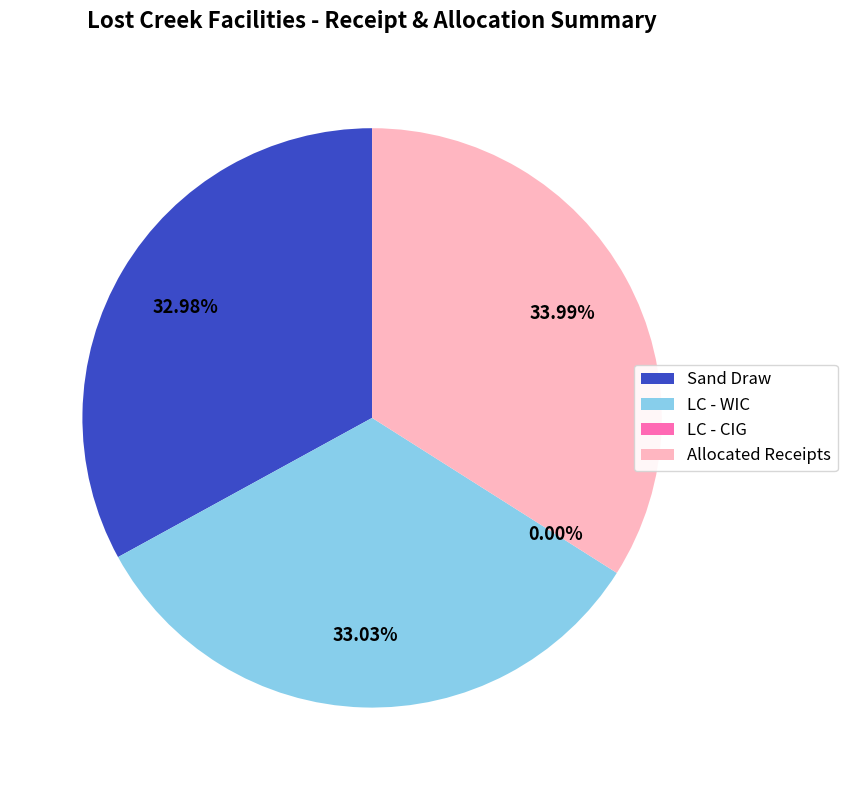

Count the number of slices in the pie.

8